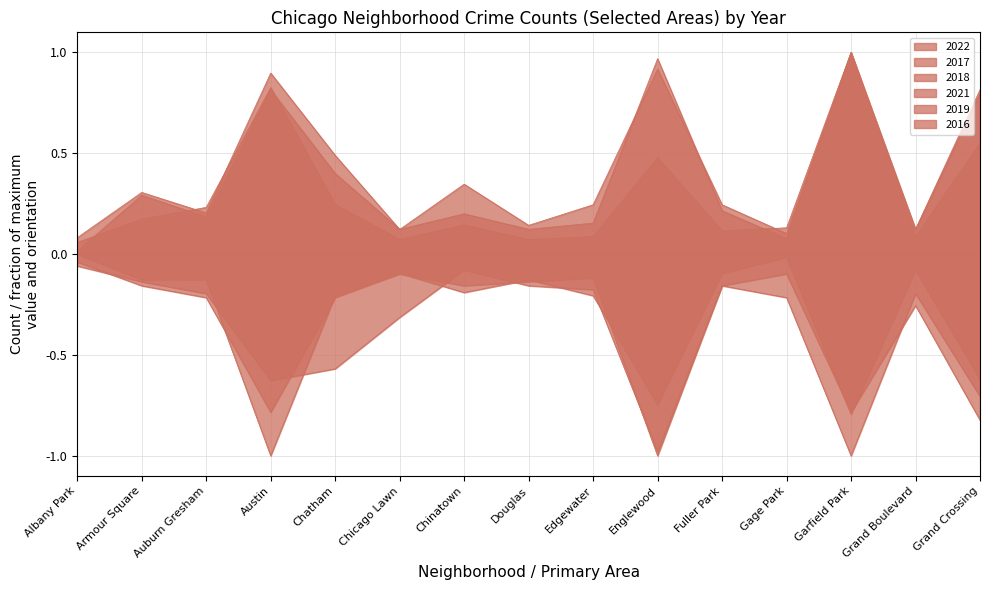

What is the difference between the second highest and minimum values in the 2016 series?

0.9